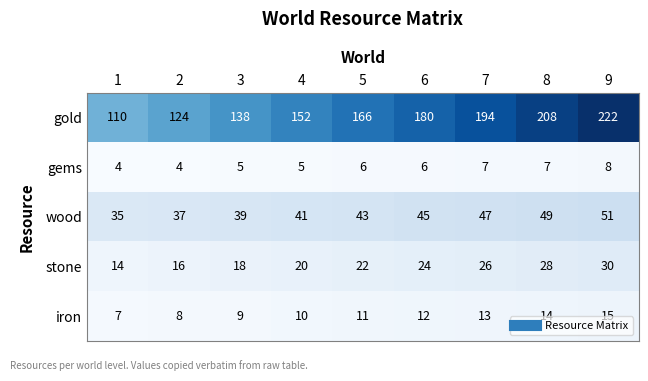

The value of wood at 4 is 41. True or false?

True